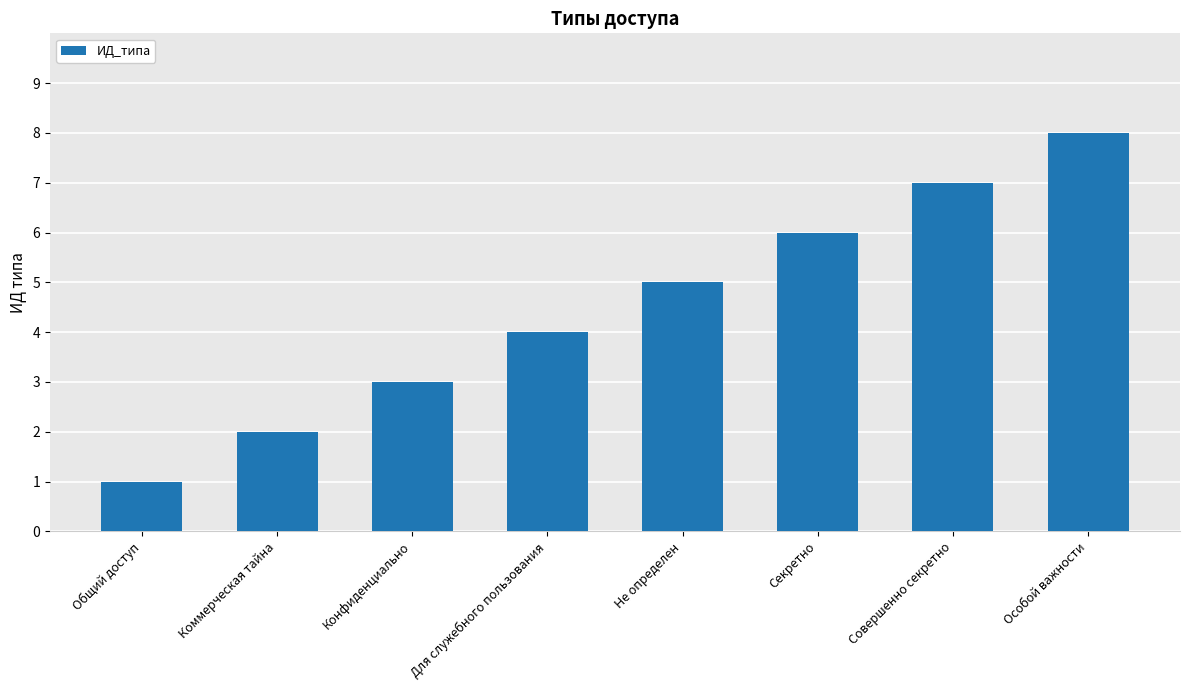

How many distinct data groups are displayed?

1